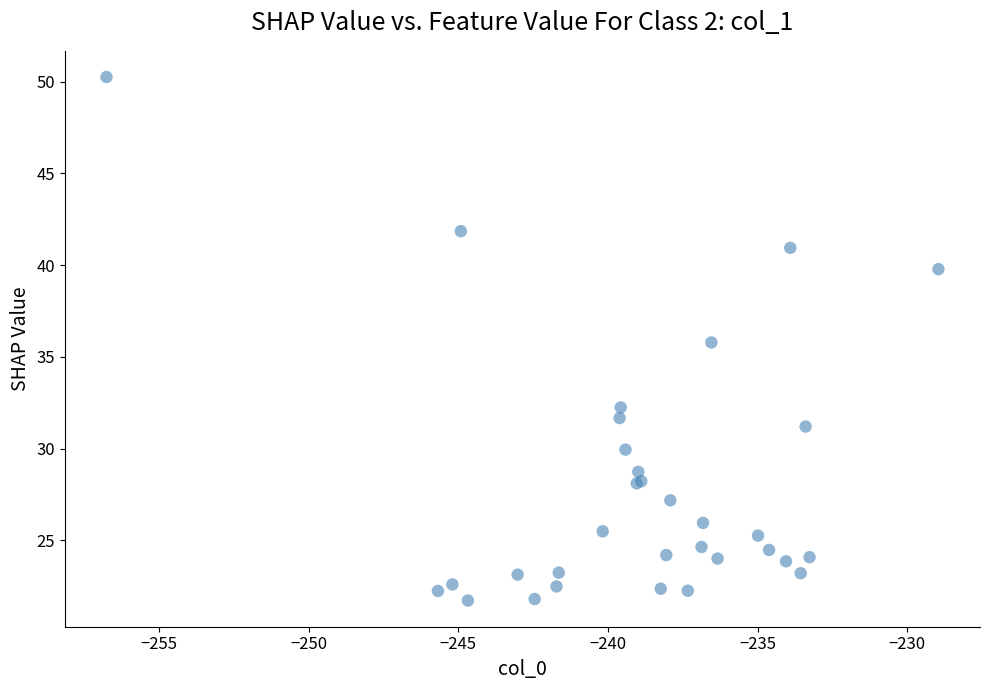

What Y value in the scatter plot is closest to 35?

35.8